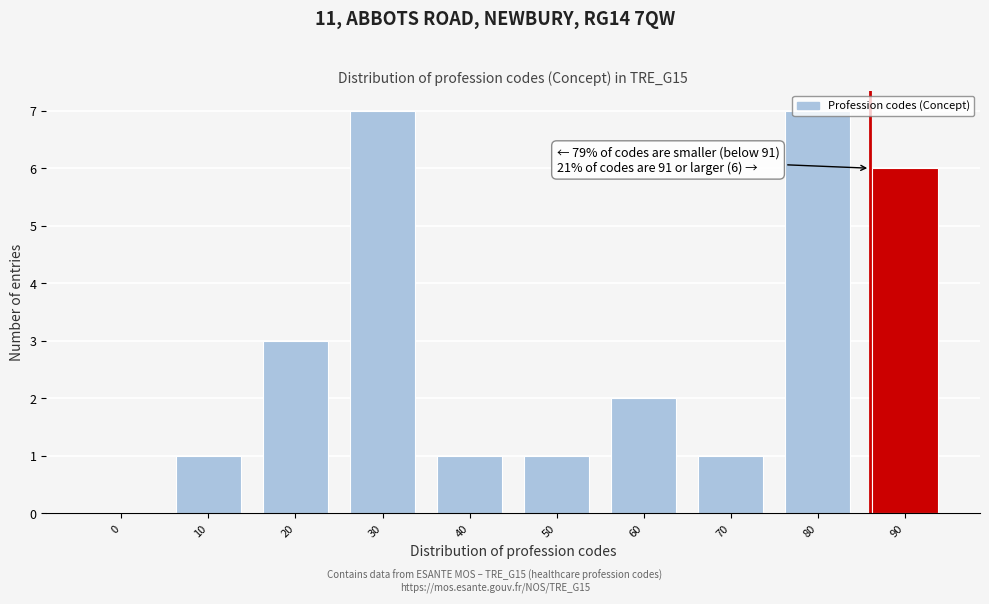

What is the maximum value shown in the chart?

7